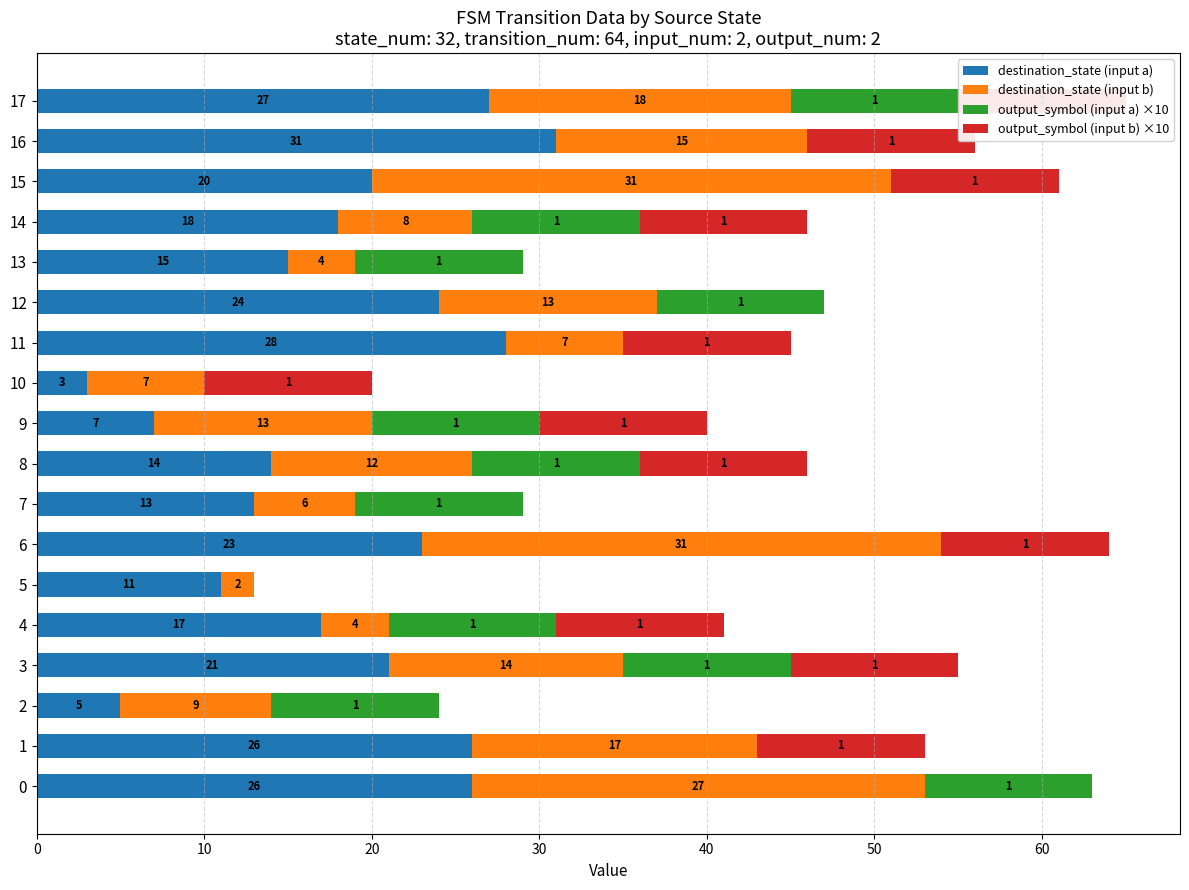

At which label does output_symbol (input b) ×10 reach its peak?

1